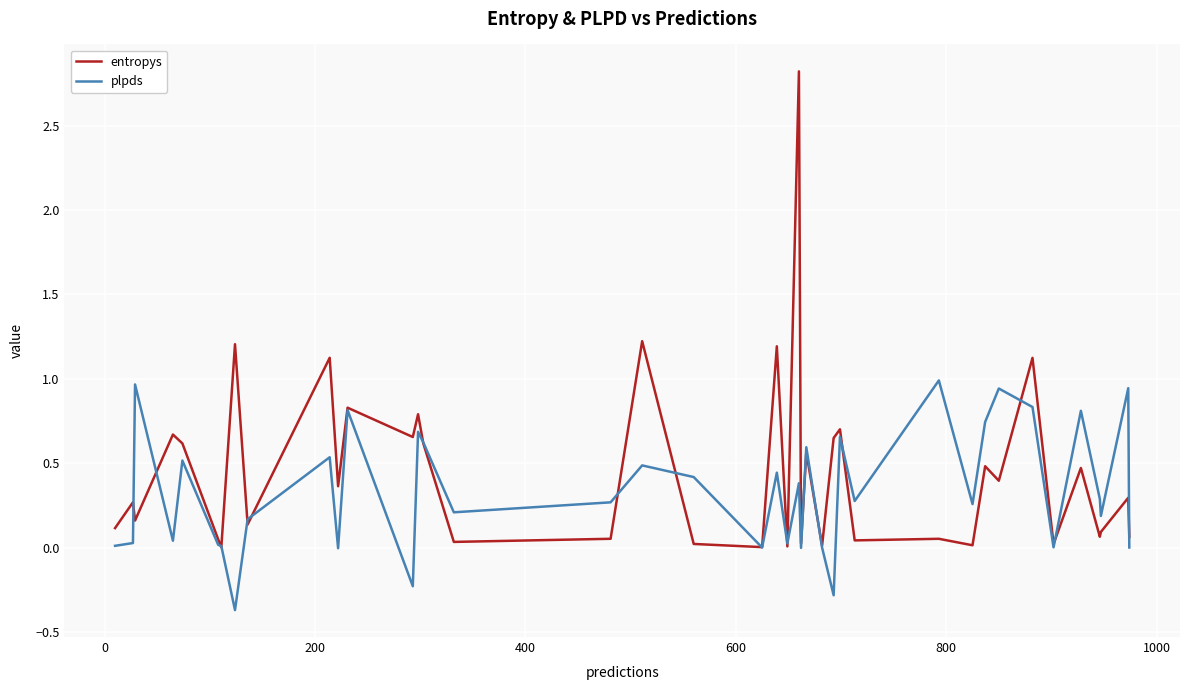

What is the maximum value for plpds?

1.0